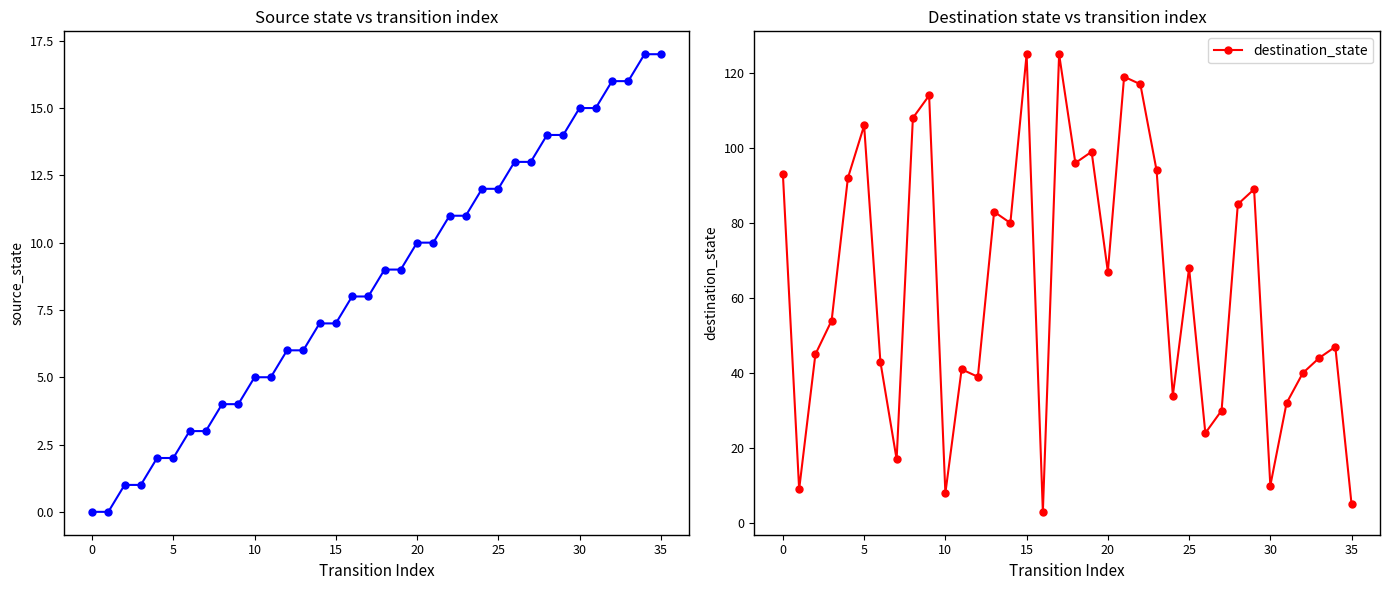

Which has a higher value, 32 or 28?

32